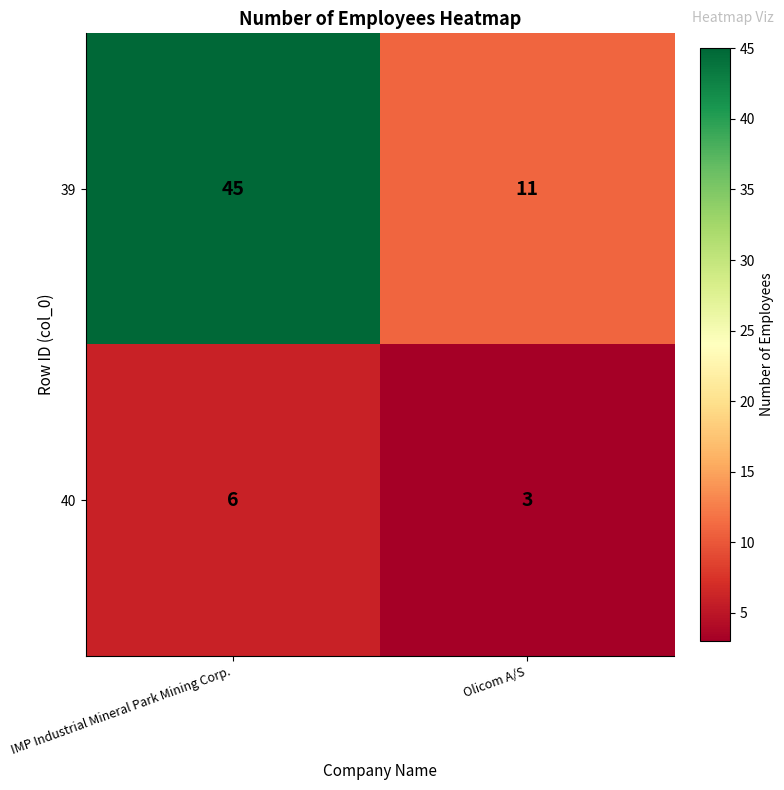

What is the smallest value displayed?

3